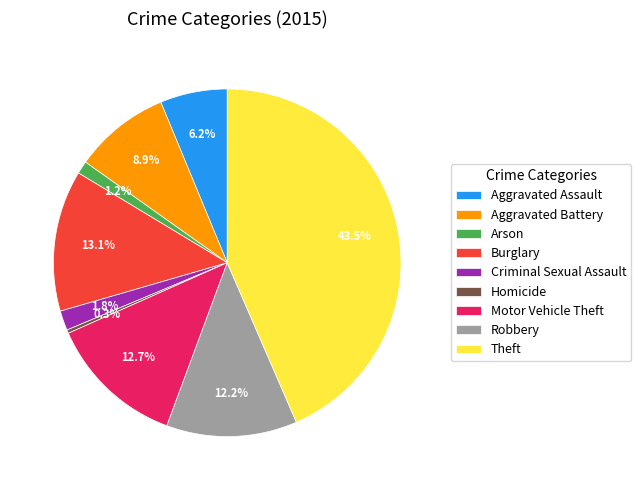

To the nearest percent, what is the difference between the Aggravated Assault and Homicide slice percentages?

6%